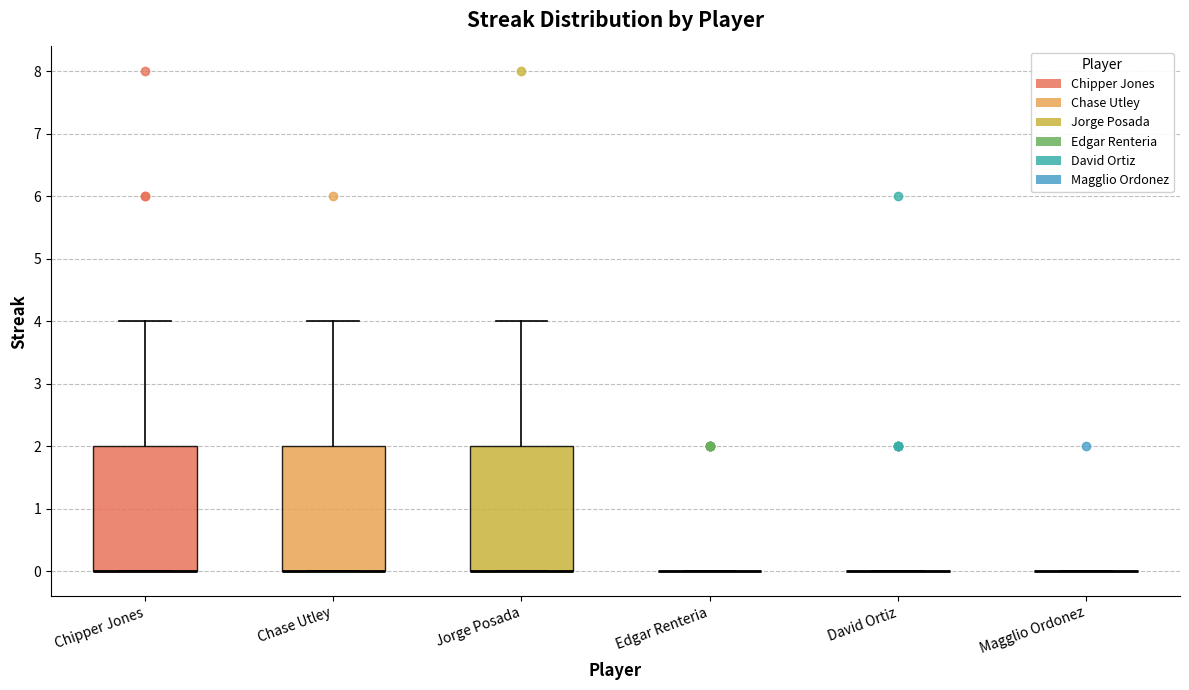

Reading left to right, read every box against the y-axis: the position of its median line, the range the box covers, and the ends of its whiskers. The values are not printed on the chart, so give them approximately, as read against the axis.

Chipper Jones: median 0 (drawn on the box's lower edge), box 0 to 2, whiskers 0 to 4
Chase Utley: median 0 (drawn on the box's lower edge), box 0 to 2, whiskers 0 to 4
Jorge Posada: median 0 (drawn on the box's lower edge), box 0 to 2, whiskers 0 to 4
Edgar Renteria: box collapsed to a line at 0, whiskers 0 to 0
David Ortiz: box collapsed to a line at 0, whiskers 0 to 0
Magglio Ordonez: box collapsed to a line at 0, whiskers 0 to 0